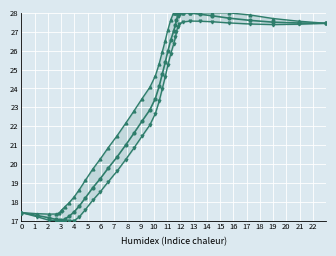

Reading left to right, list all the values displayed in this chart.

x: 17.4	17.3	17.1	17.1	17.0	17.0	17.0	17.1	17.2	17.5	17.8	18.2	18.7	19.2	19.8	20.4	21.0	21.6	22.3	22.9	23.5	24.1	24.7	25.4	26.0	26.5	27.0	27.4	27.6	27.8	27.9	28.0	28.0	27.9	27.8	27.7	27.6	27.5	27.5	27.4
upper: 17.4	17.4	17.3	17.3	17.4	17.5	17.6	17.7	17.9	18.3	18.6	19.1	19.7	20.2	20.9	21.5	22.1	22.8	23.5	24.1	24.7	25.3	25.9	26.5	27.1	27.6	28.0	28.0	28.0	28.0	28.0	28.0	28.0	28.0	28.0	28.0	27.9	27.7	27.6	27.4
lower: 17.4	17.2	17.0	17.0	17.0	17.0	17.0	17.0	17.0	17.0	17.2	17.6	18.1	18.5	19.1	19.6	20.2	20.8	21.5	22.1	22.7	23.3	24.0	24.6	25.2	25.8	26.3	26.7	27.0	27.2	27.4	27.5	27.6	27.6	27.5	27.5	27.4	27.4	27.4	27.4